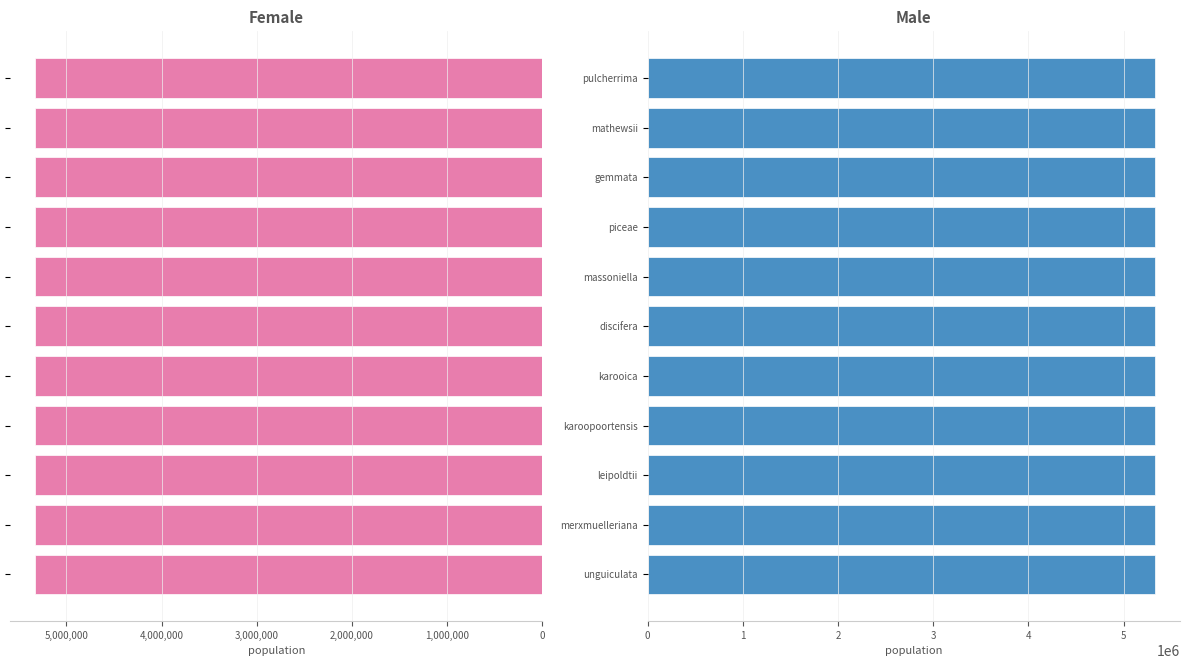

What are all the series names shown in the legend?

Female, Male